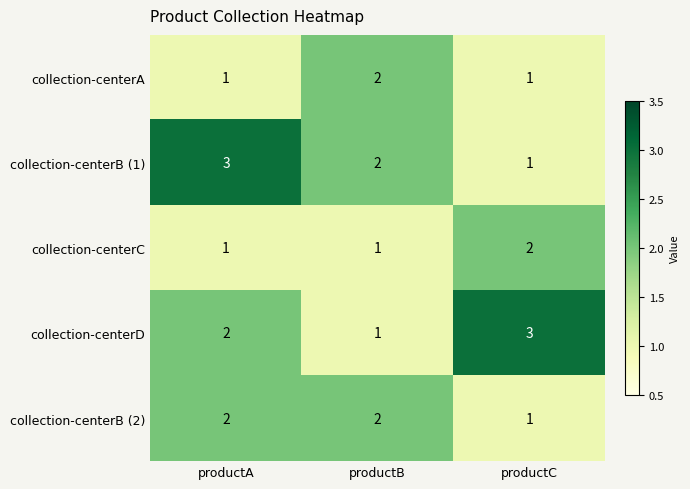

Which series changed the most between productB and productC?

collection-centerD